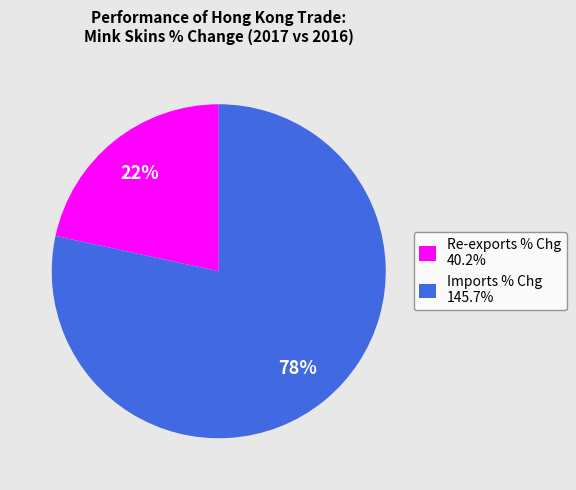

Do Re-exports % Chg 40.2% and Imports % Chg 145.7% together represent more than half of the pie?

Yes